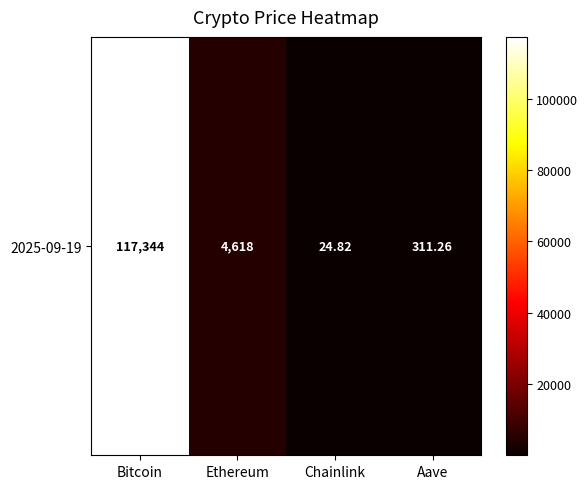

At which category does the chart reach its peak across all series?

Bitcoin